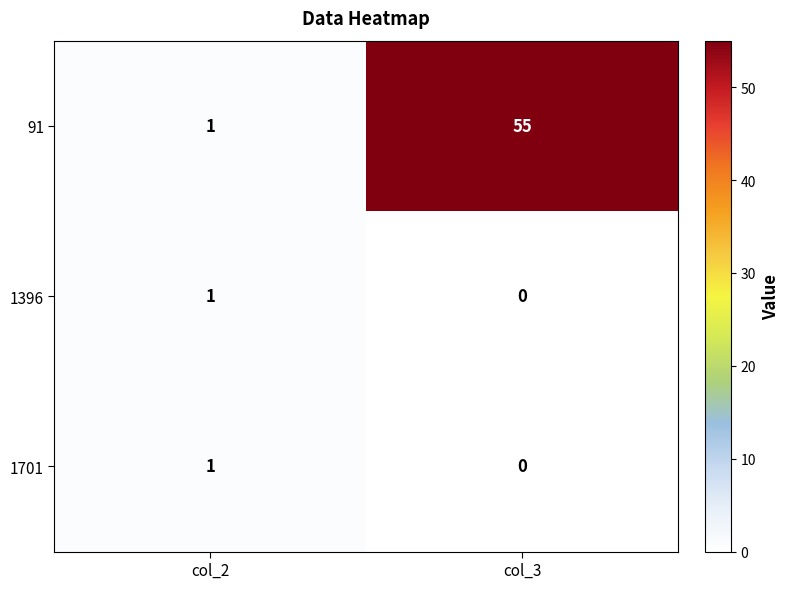

At which category is the sum across all series the highest?

col_3